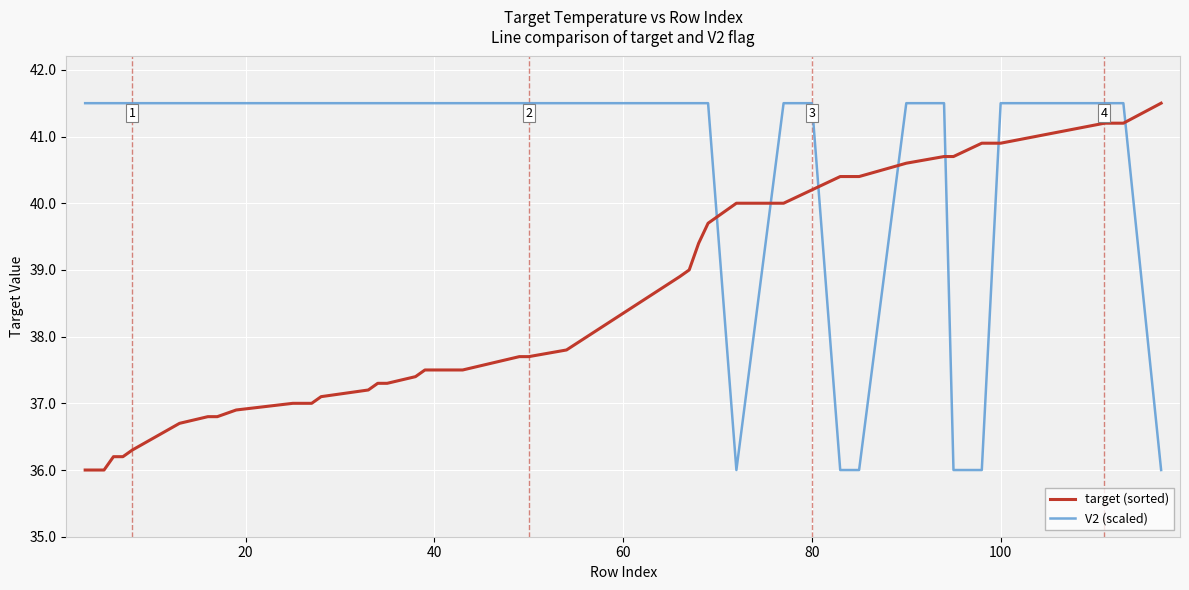

Rank the series by their average value, from lowest to highest.

target (sorted), V2 (scaled)